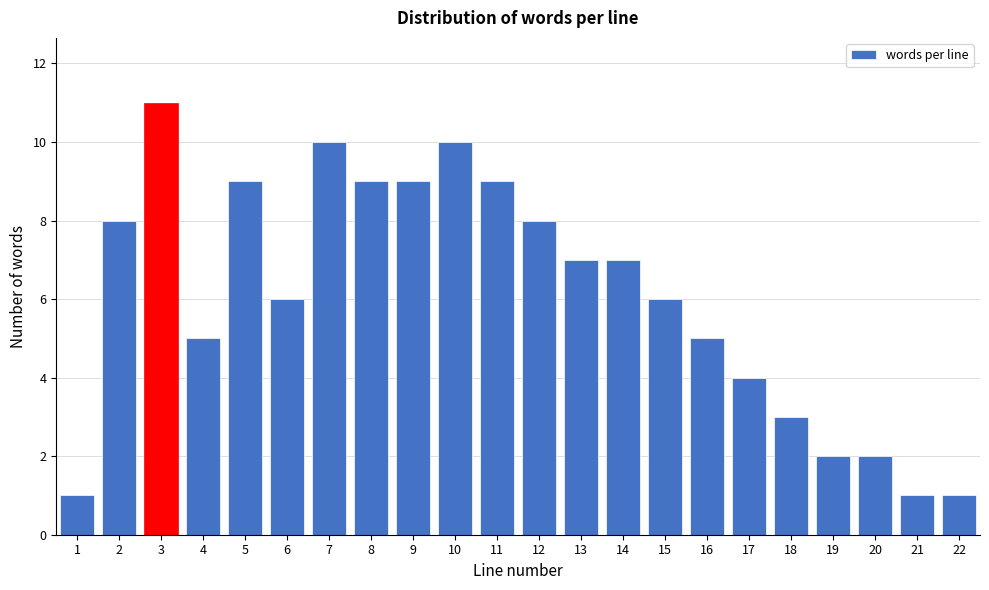

Reading right to left, list all the values displayed in this chart.

1	1	2	2	3	4	5	6	7	7	8	9	10	9	9	10	6	9	5	11	8	1